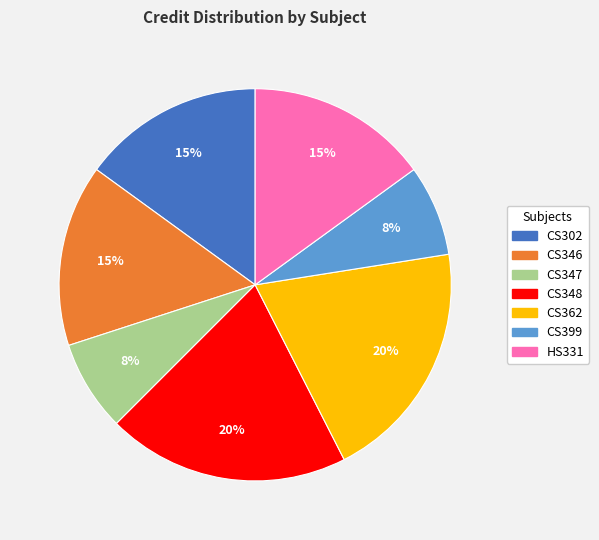

The CS346 slice represents 5% of the pie. True or false?

False